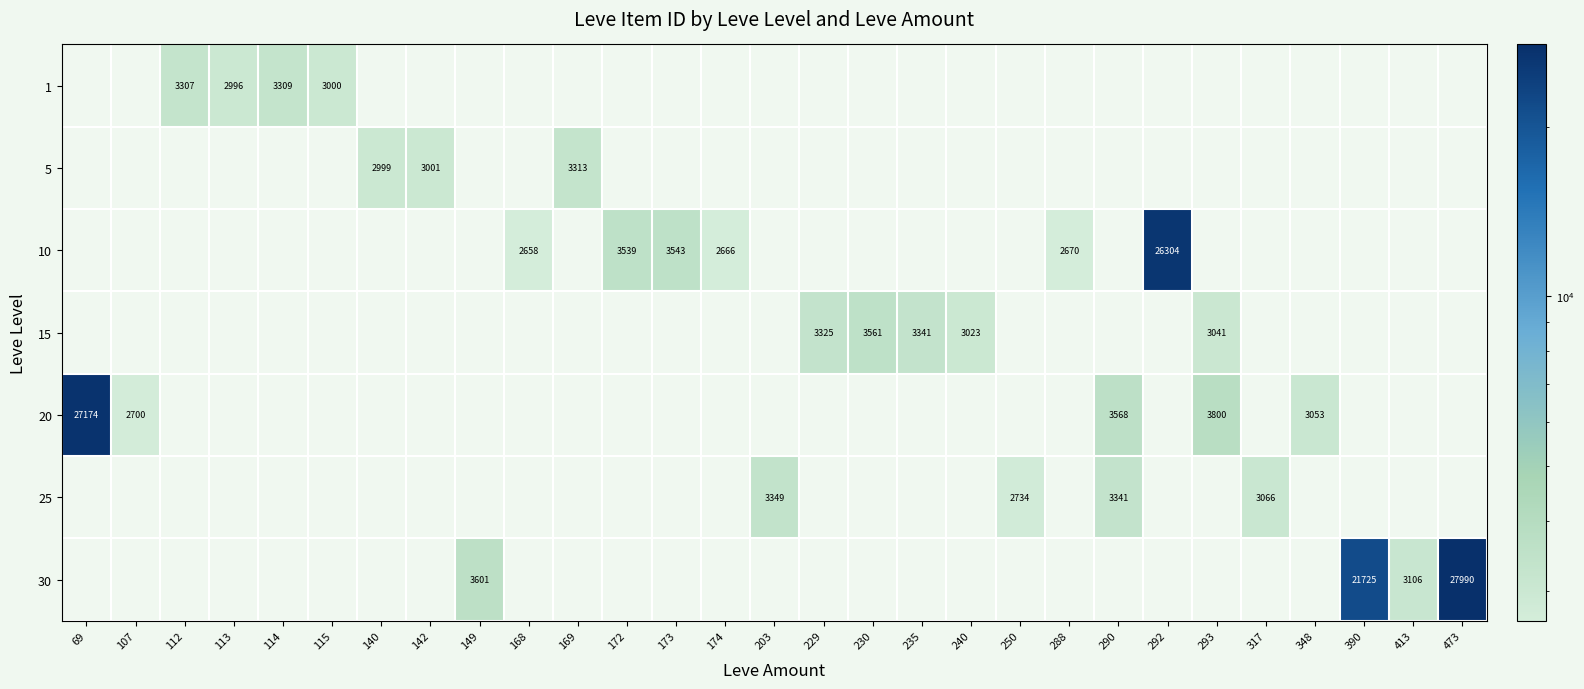

Which has a higher value, 115 or 203?

203